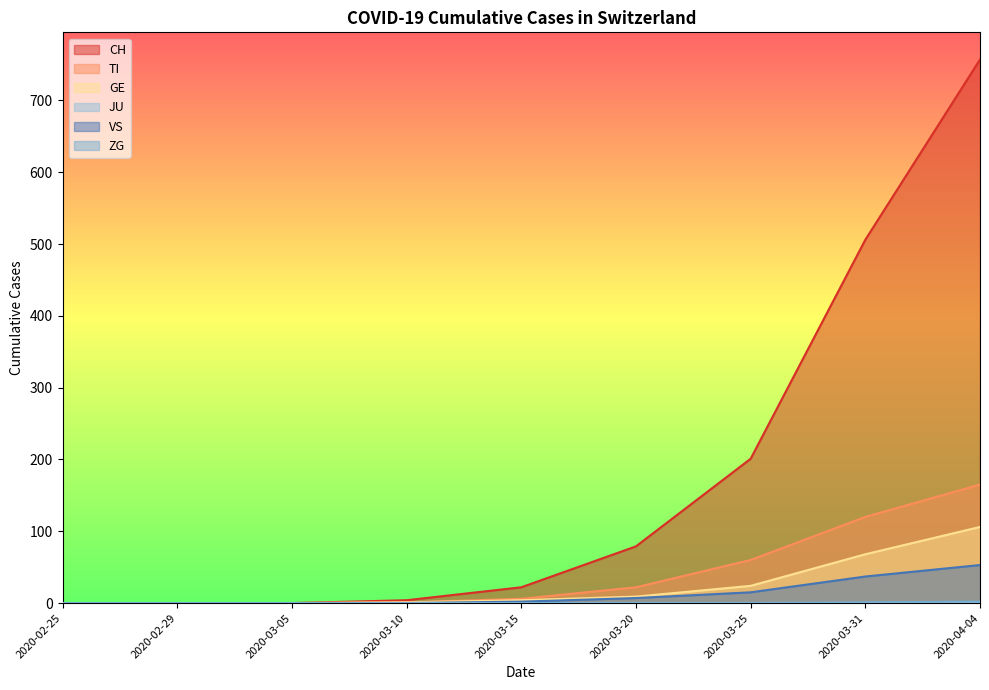

What is the maximum value for TI?

165